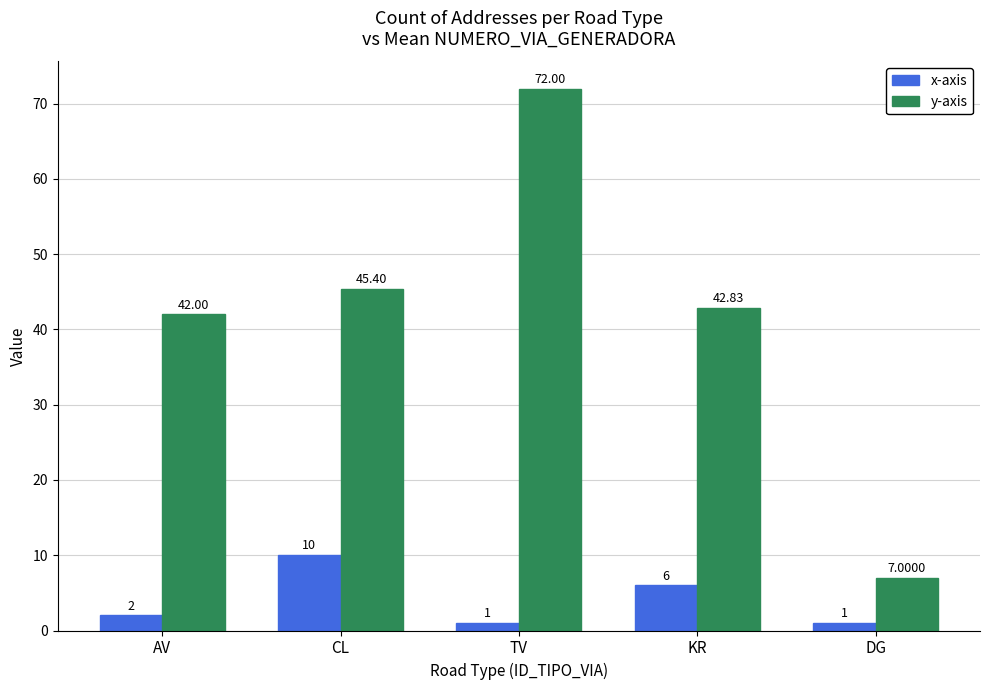

What position from the right is AV?

5